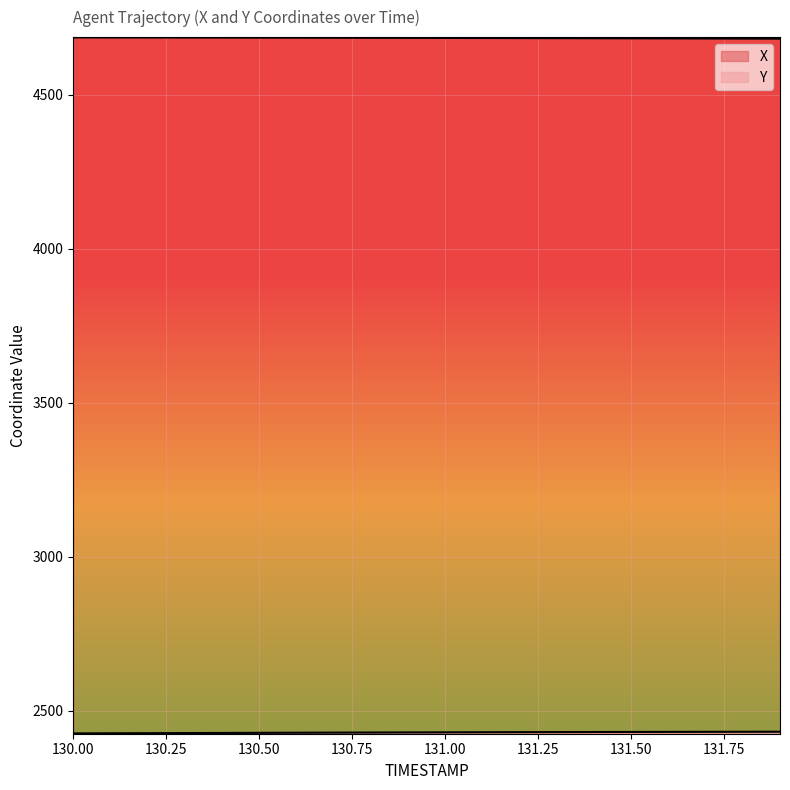

What is the spread (max minus min) of values at 131.9?

2248.6